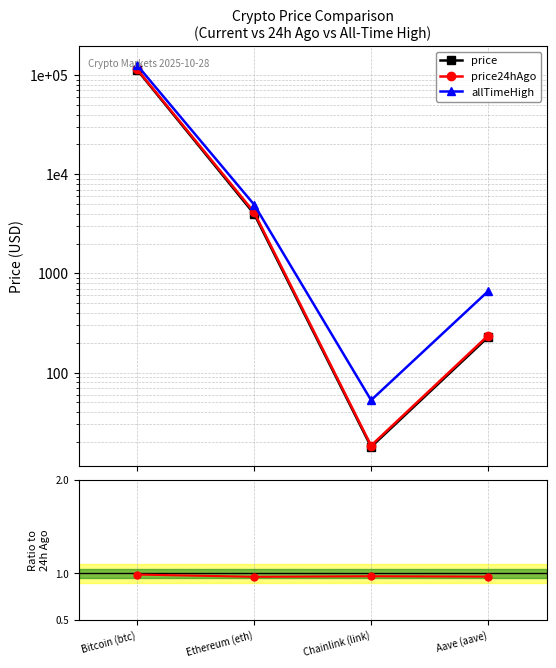

The price24hAgo series shows 7.9 at Chainlink (link). True or false?

False